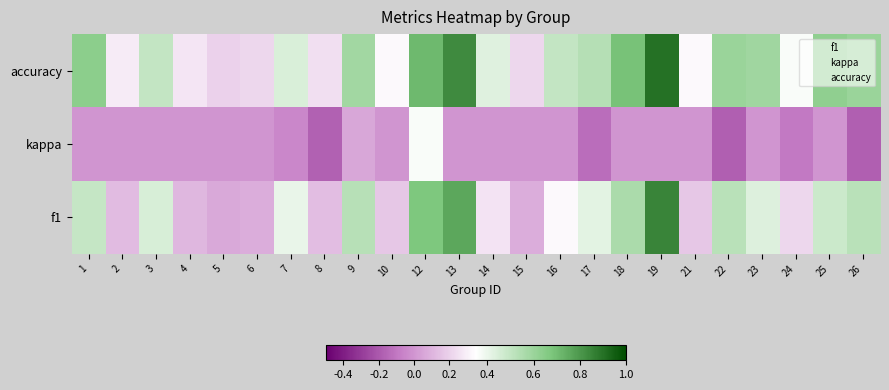

What is the total value across all series at 18?

1.2